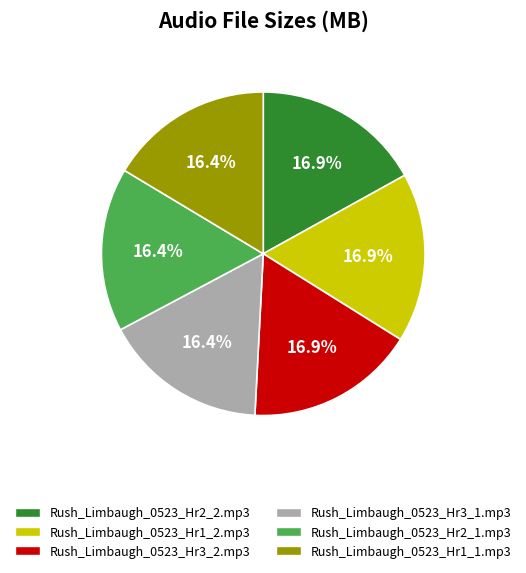

The Rush_Limbaugh_0523_Hr2_1.mp3 slice represents 9% of the pie. True or false?

False